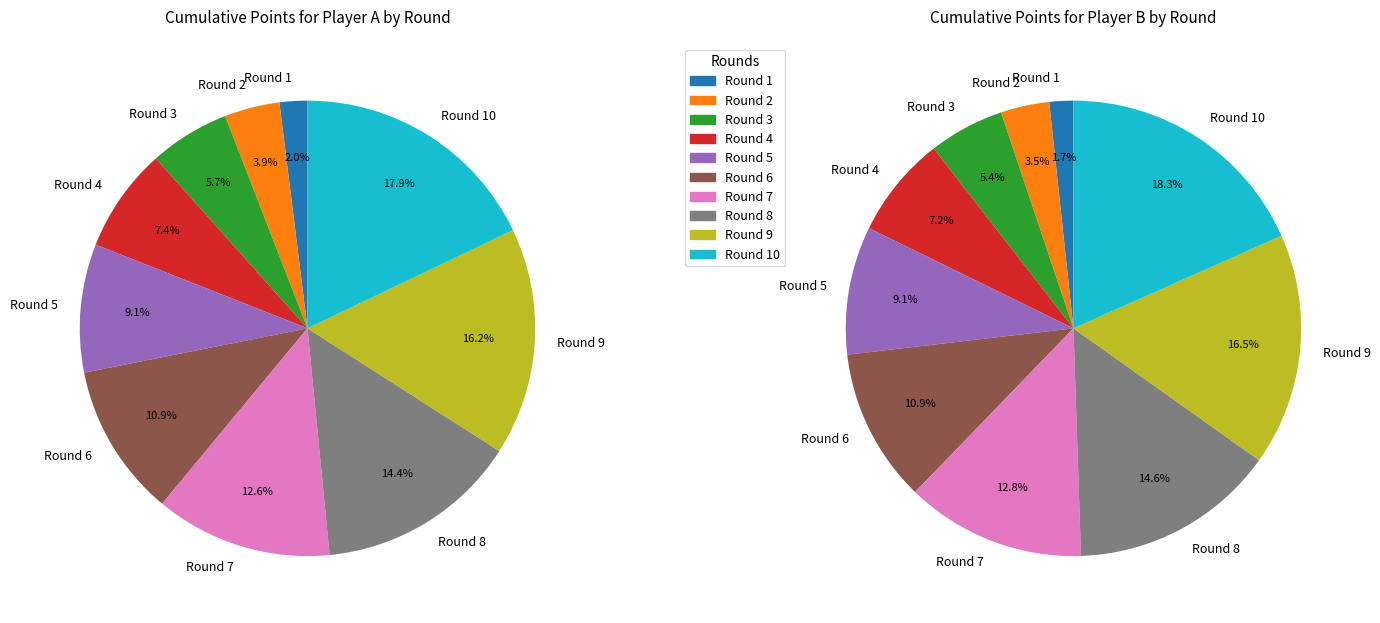

Is 4 the majority of the pie?

No